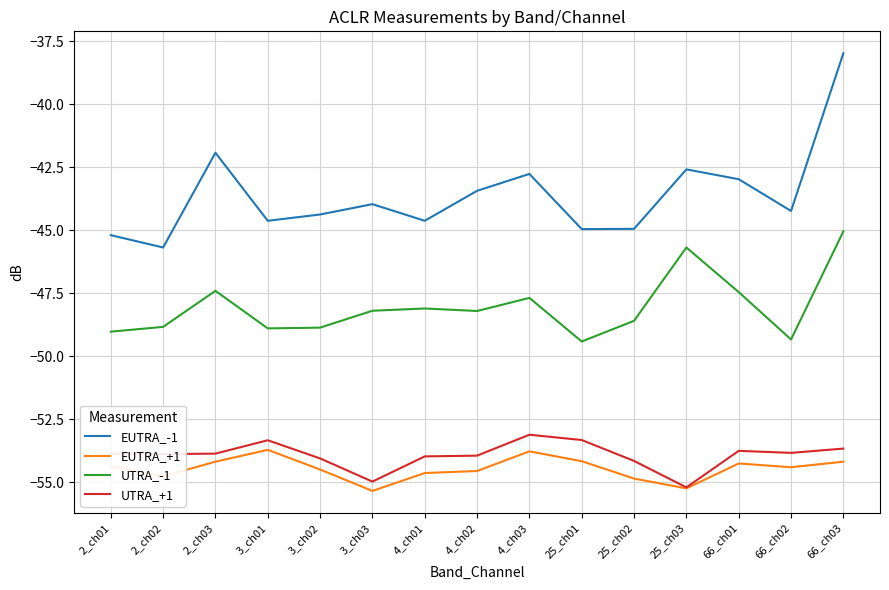

True or false: UTRA_+1 has a value of -23.4 at 4_ch02.

False